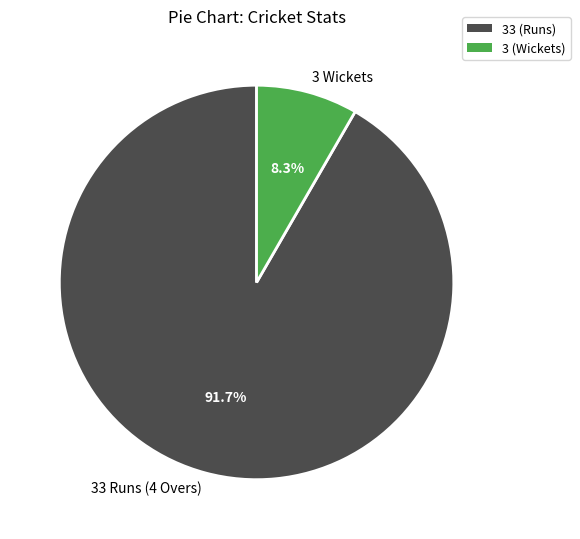

To the nearest percent, what portion does 3 Wickets represent?

8%